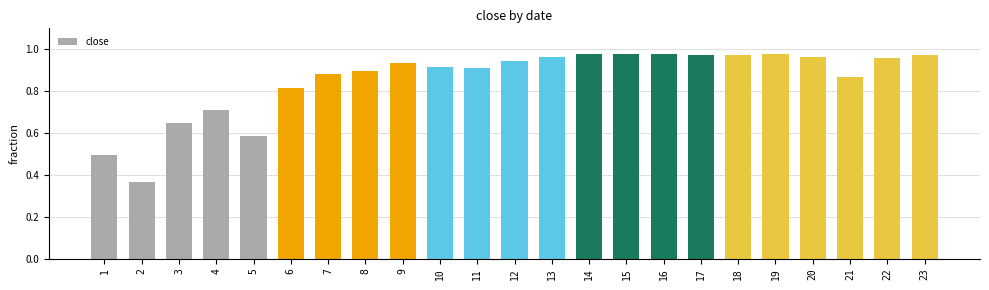

What is the sum of the values at 7 and 16?

1.9